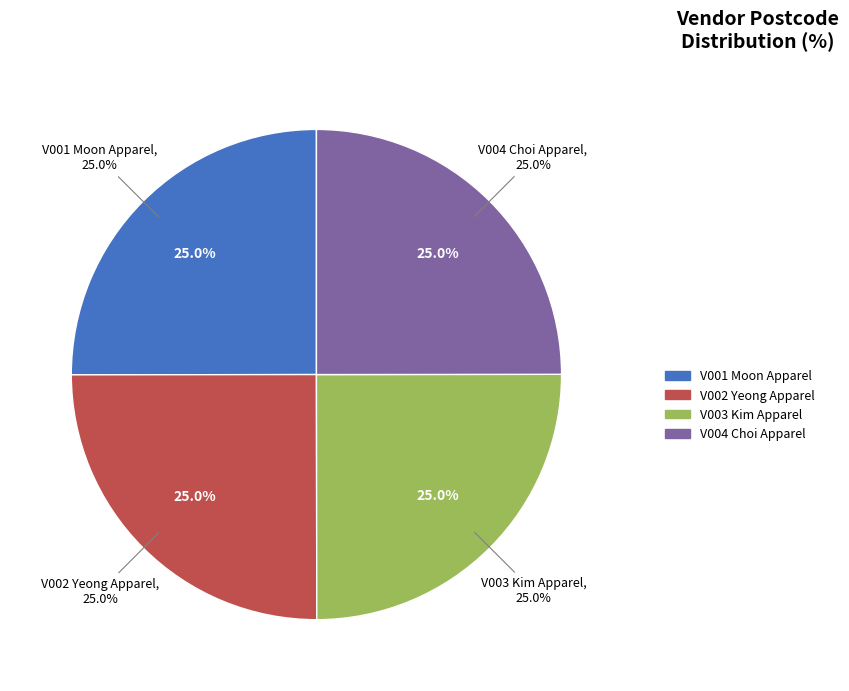

True or false: V004 Choi Apparel accounts for 38% of the total.

False